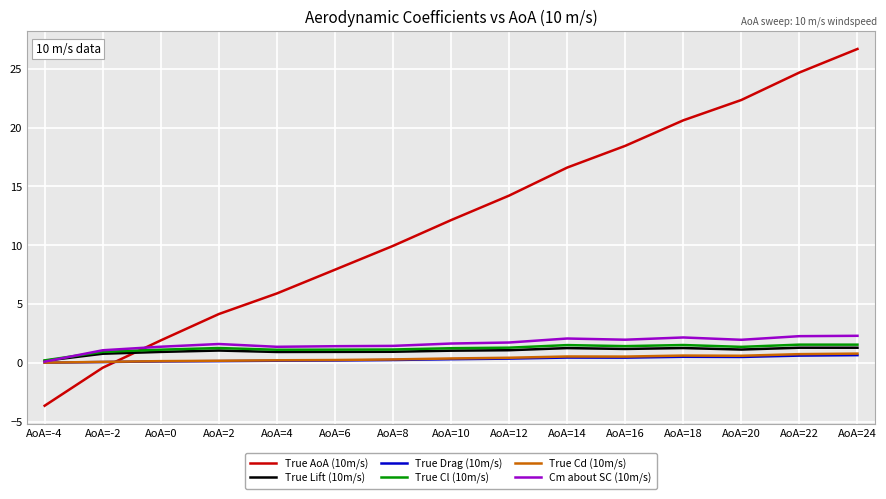

Which series has the largest total across all categories?

True AoA (10m/s)